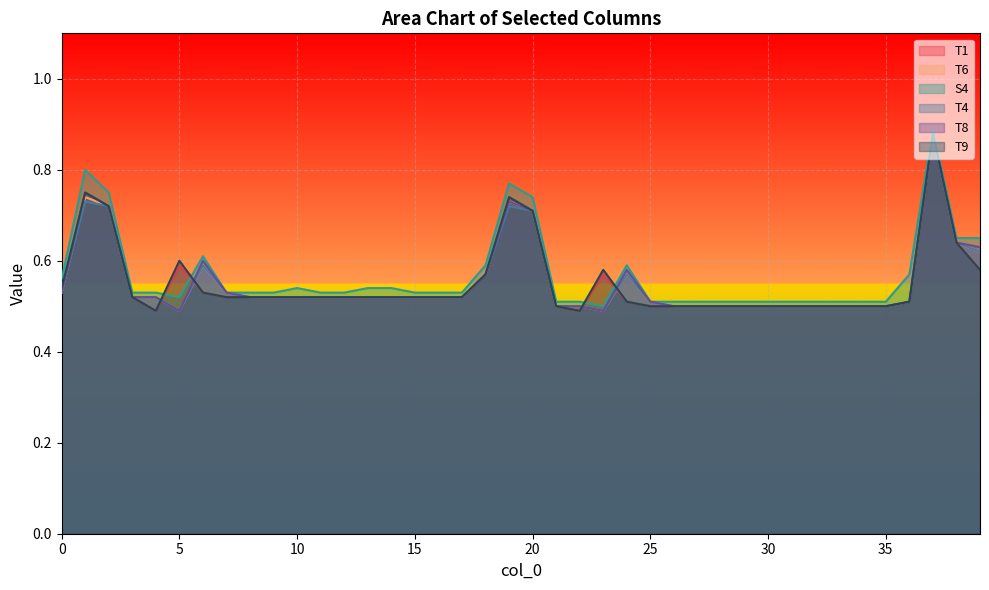

What is the average value of the T8 series?

0.6